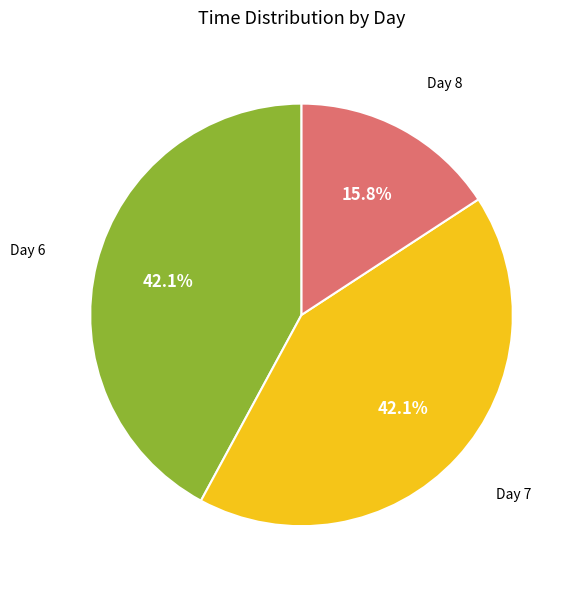

Is there any slice that represents more than half of the pie?

No